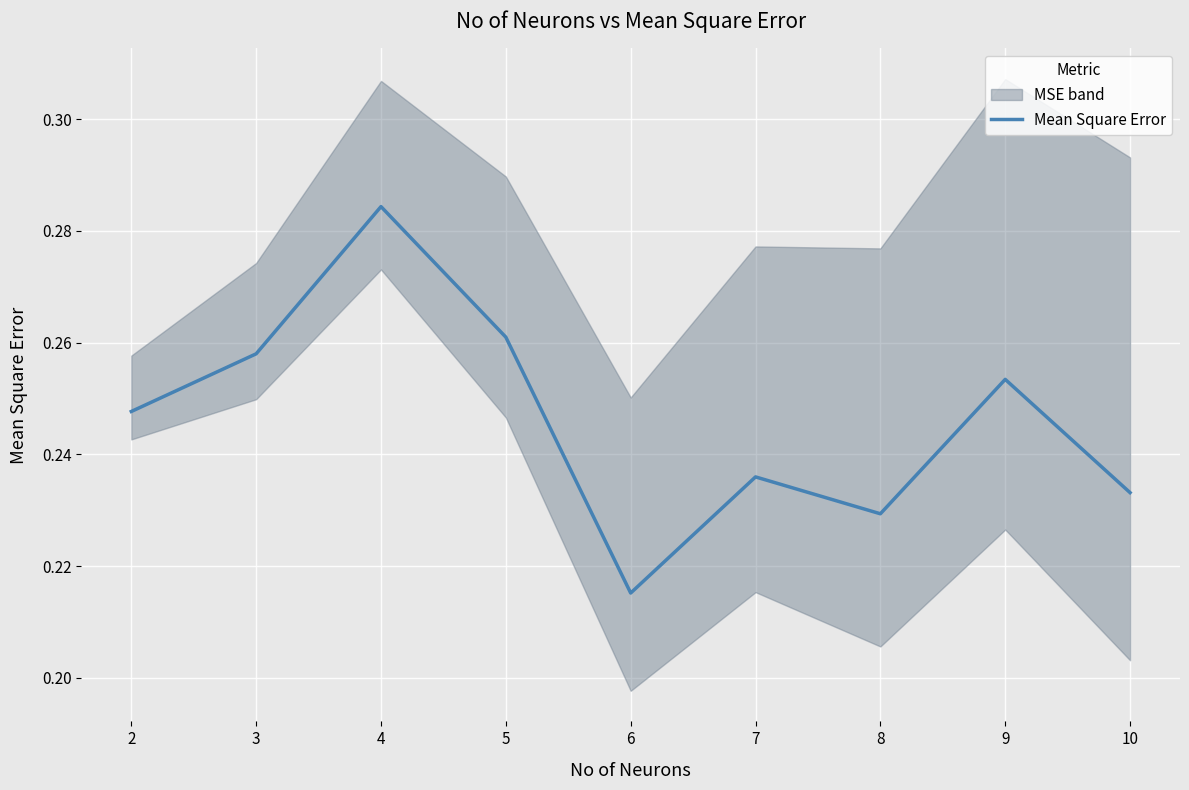

Does the chart display data point markers on the line(s)?

No